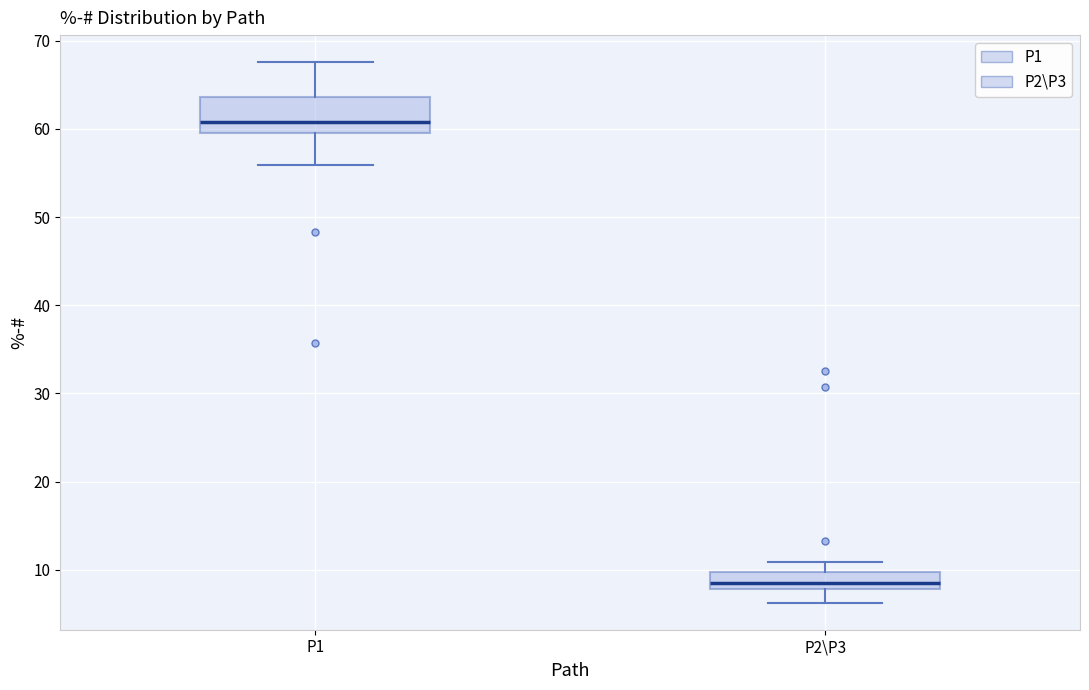

Which box has the lowest median line?

P2\P3